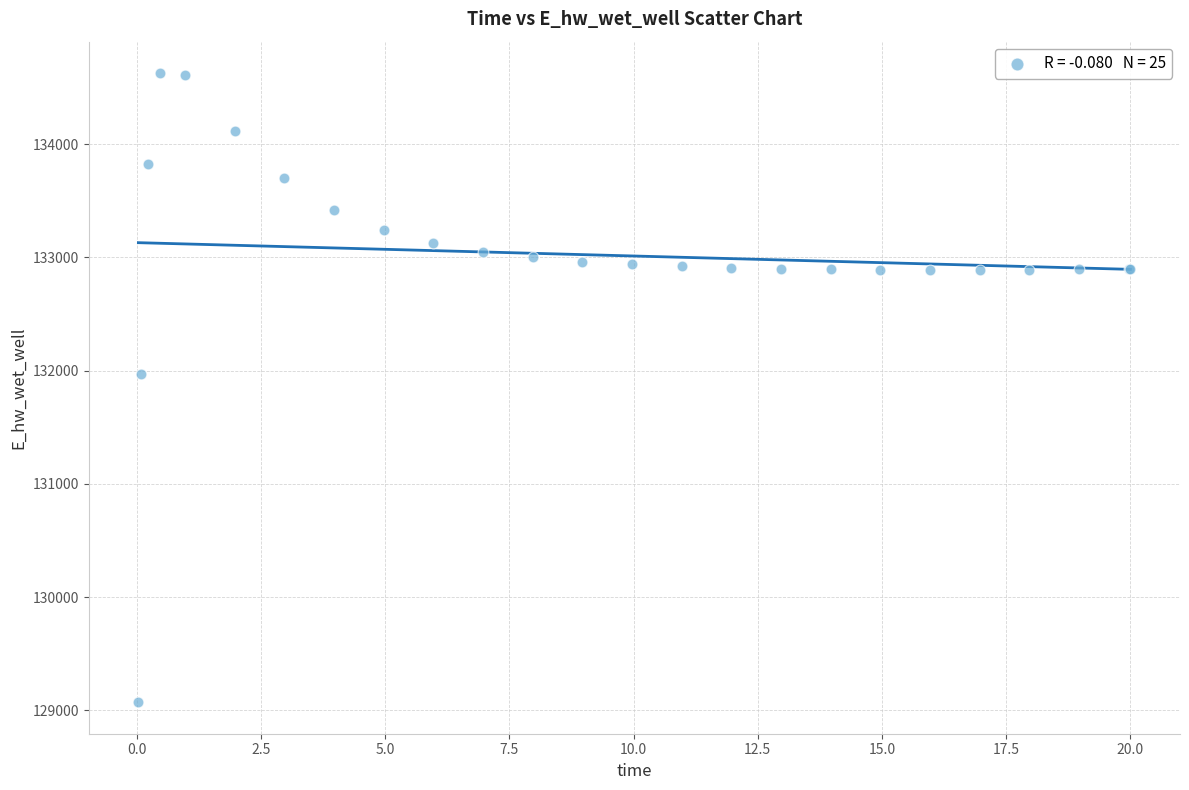

What Y value in the scatter plot is closest to 131849?

131970.2